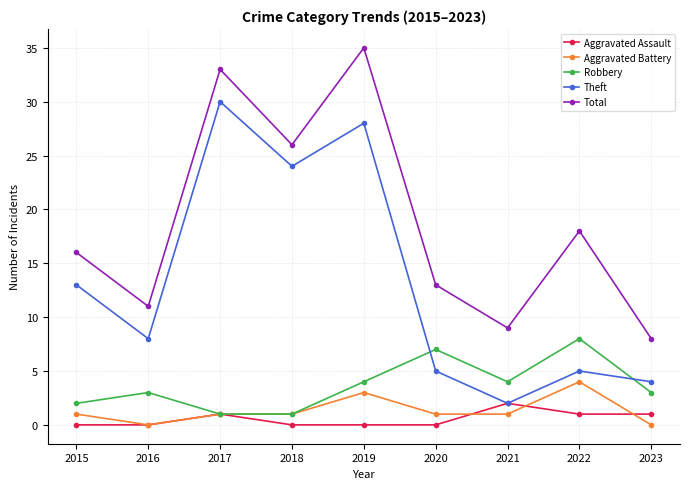

Where is Total nearest to the value 21?

2022